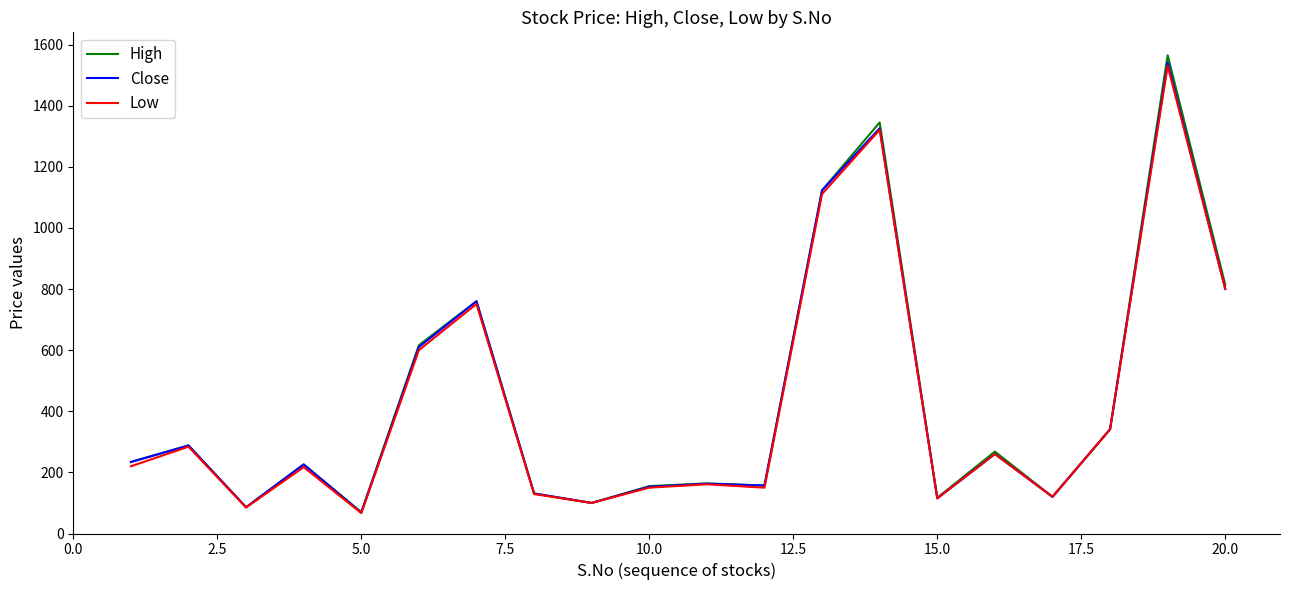

Which series has the widest spread of values?

High